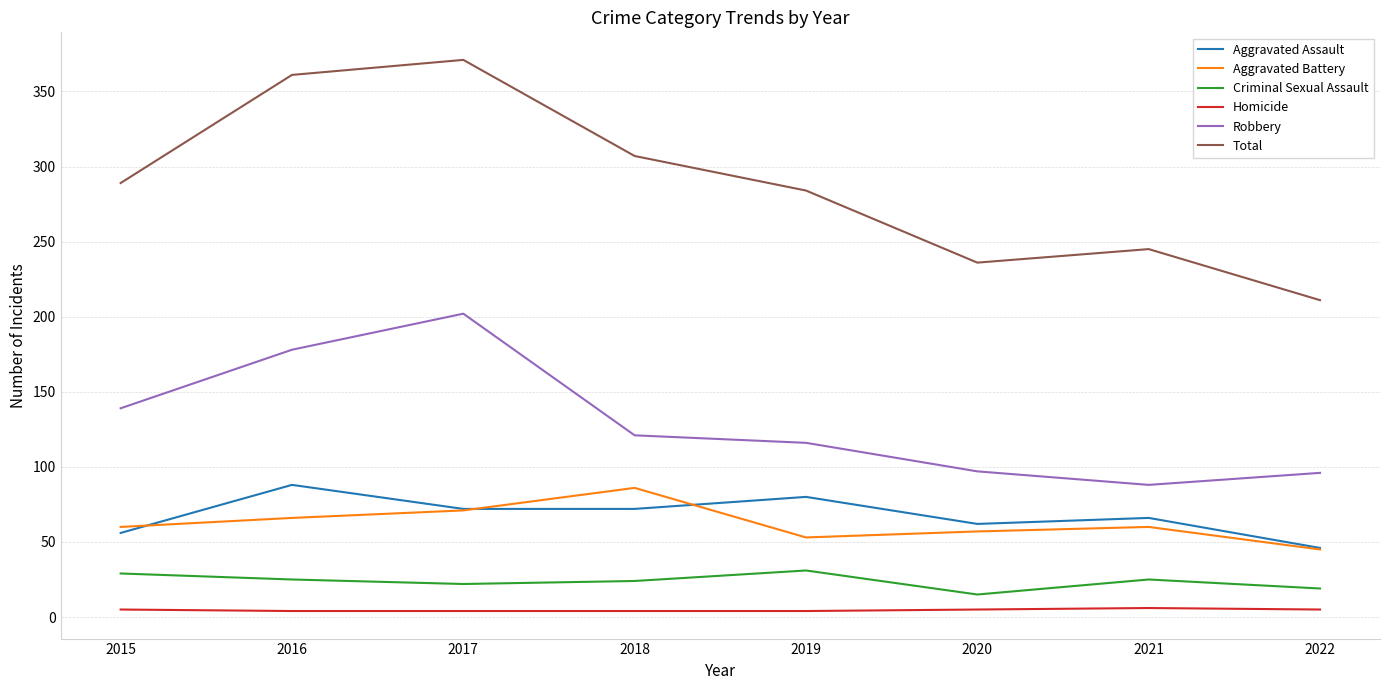

Which category has the highest value across all series?

2017